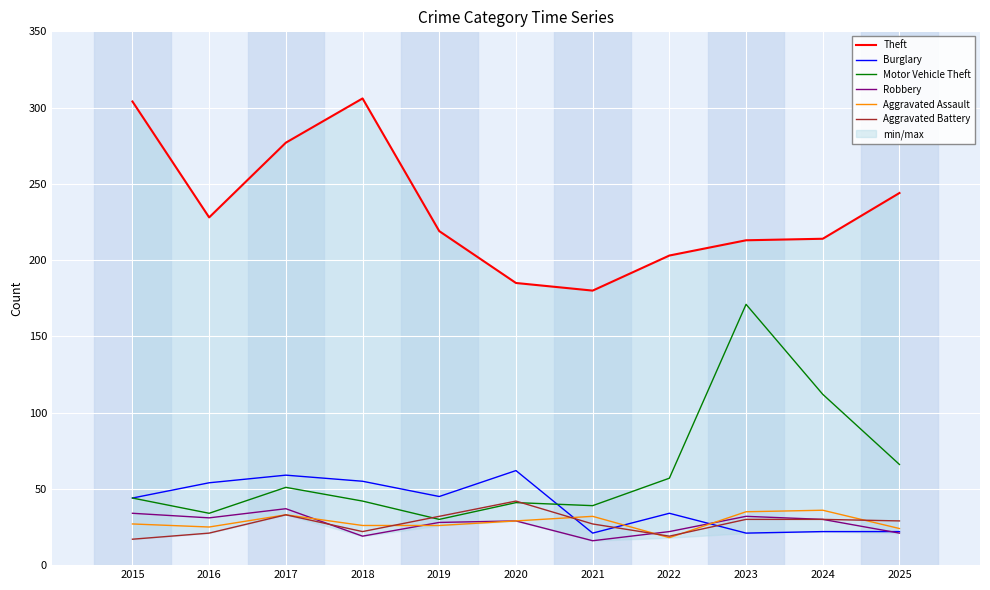

Read the Robbery value at 2023.

32